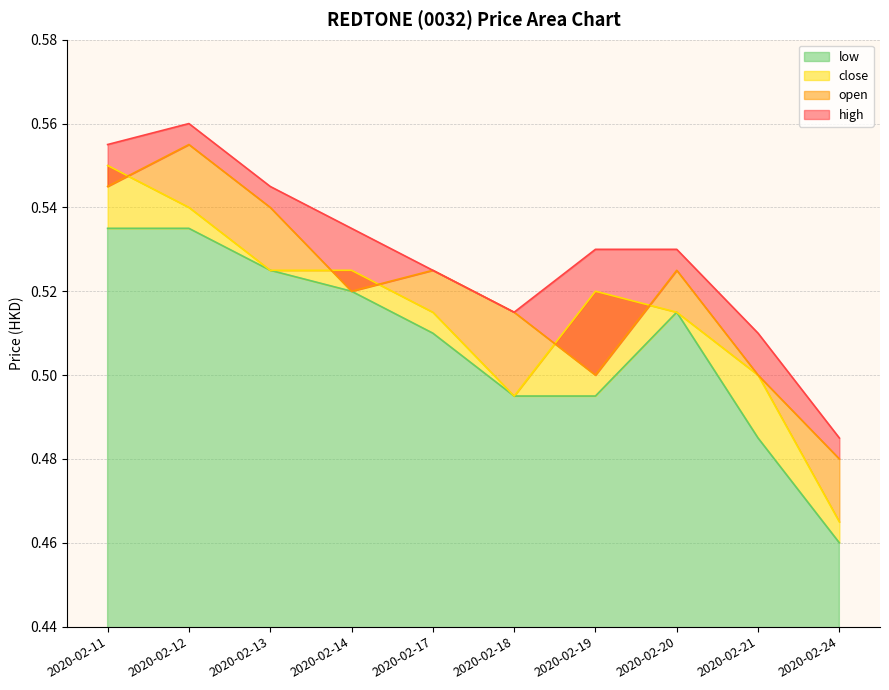

True or false: high has a value of 0.5 at 2020-02-18.

True